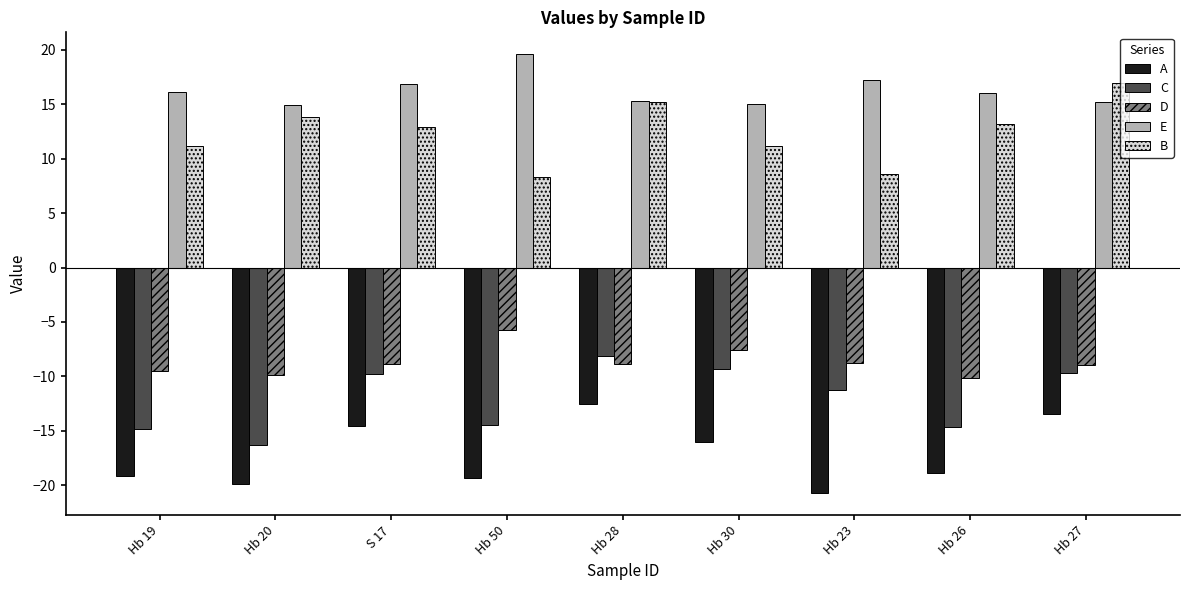

At Hb 50, list the series in order from largest to smallest.

E, B, D, C, A